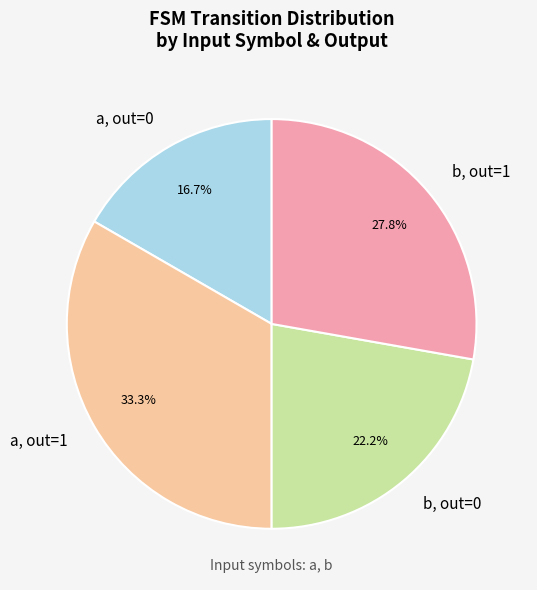

What is the ratio of the value at b, out=0 to the value at a, out=1?

0.7